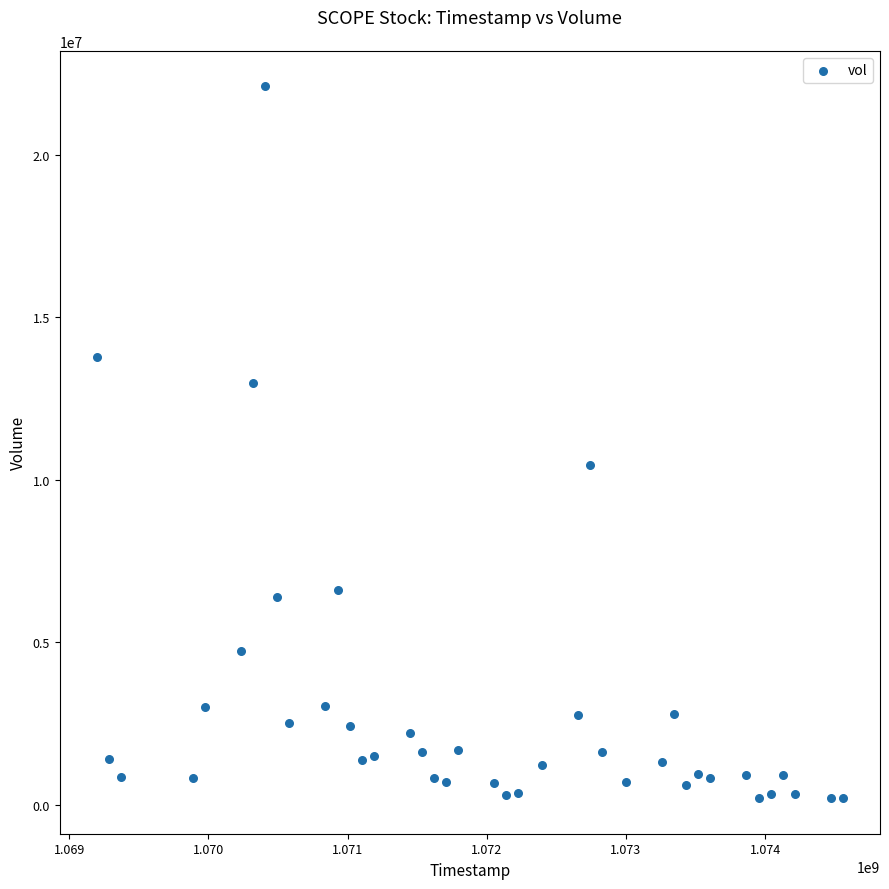

What Y value in the scatter plot is closest to 11159000?

10462100